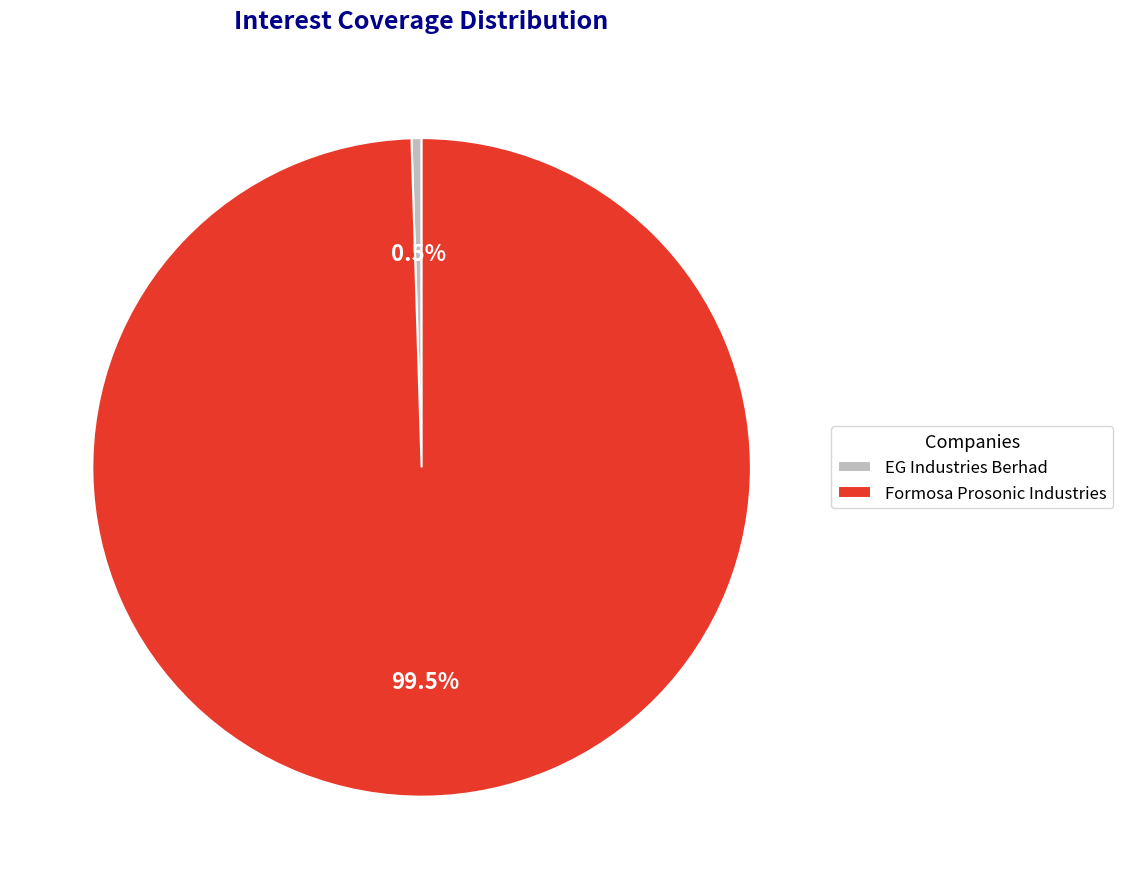

How many segments does this pie chart have?

2